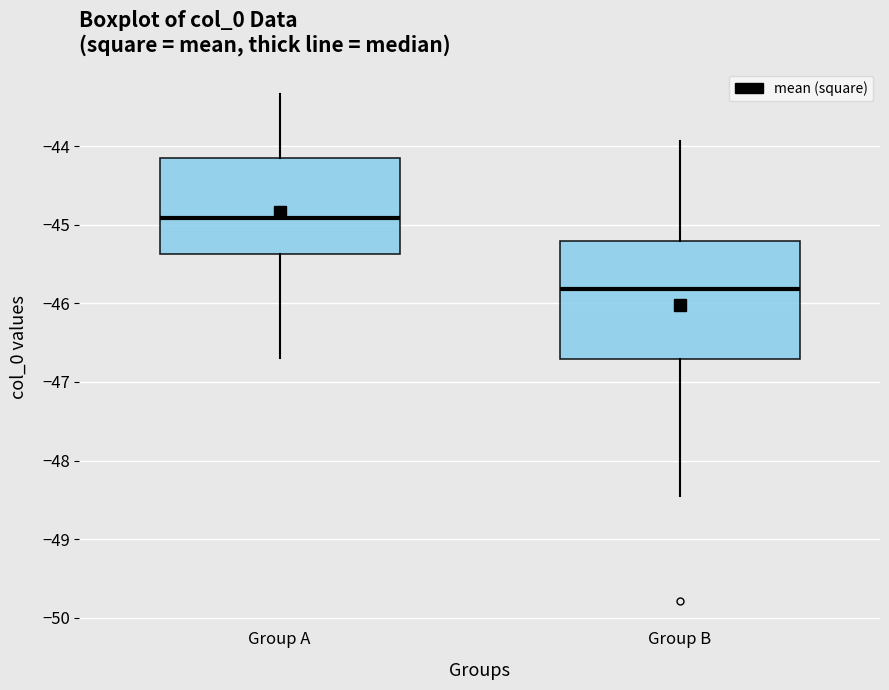

Which box has the lowest median line?

Group B